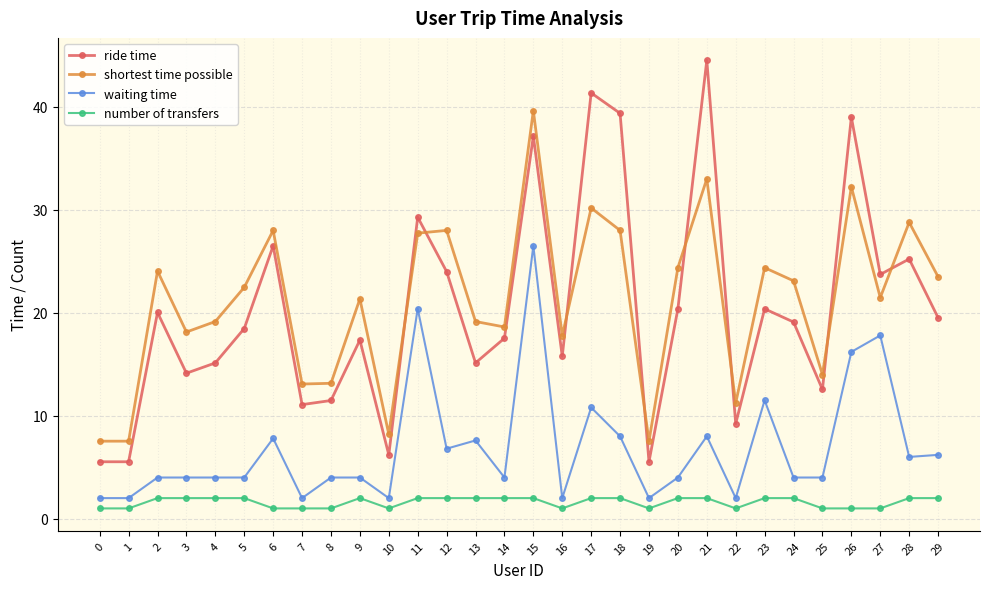

What is the value of the waiting time point at the 26th from the left?

4.0